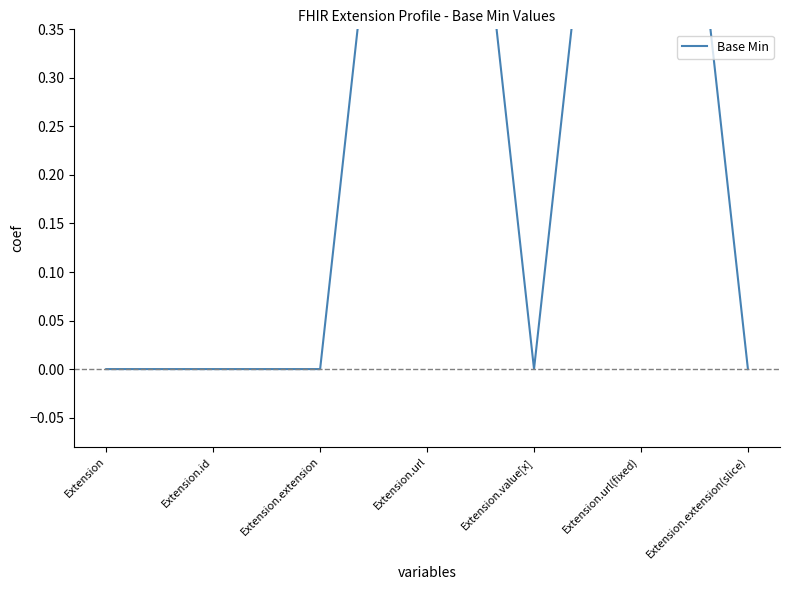

Does the chart have visible grid lines?

No